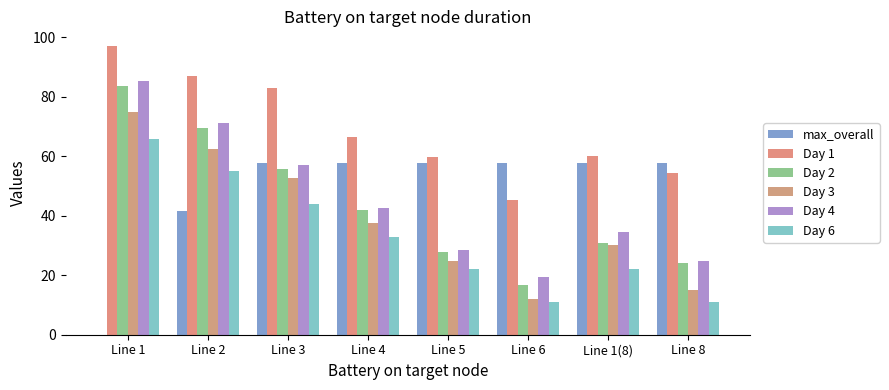

Which series changed the most between Line 3 and Line 8?

Day 3